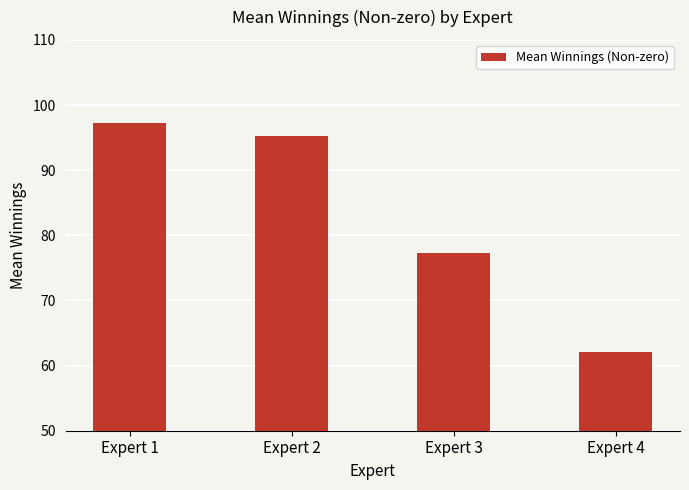

Reading left to right, what are all the values shown in this chart?

Expert 1=97.2	Expert 2=95.3	Expert 3=77.3	Expert 4=62.1